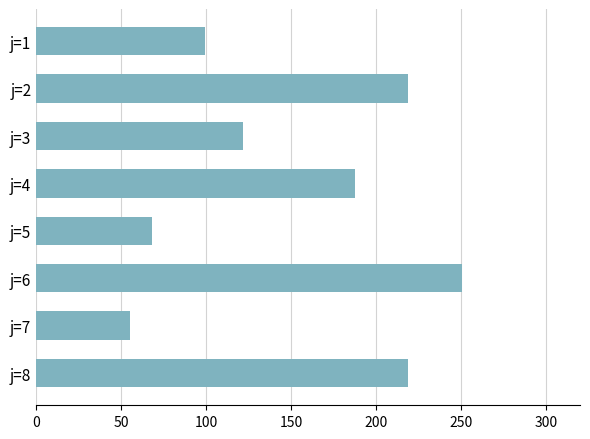

What is the average value?

152.5